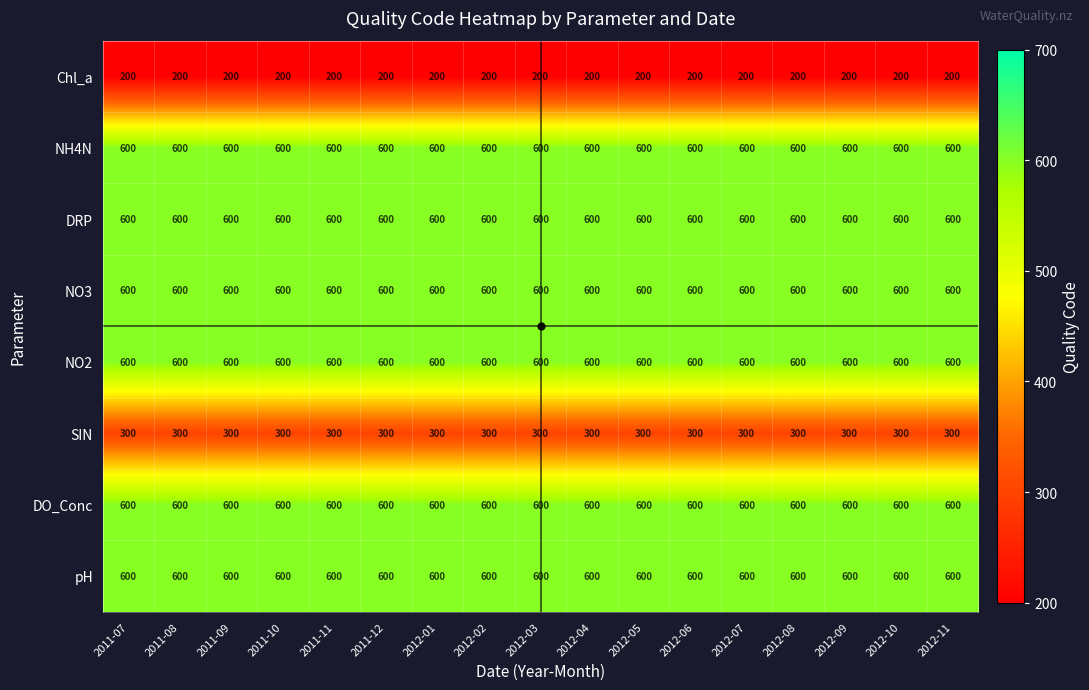

At how many categories does at least one series exceed 555?

17